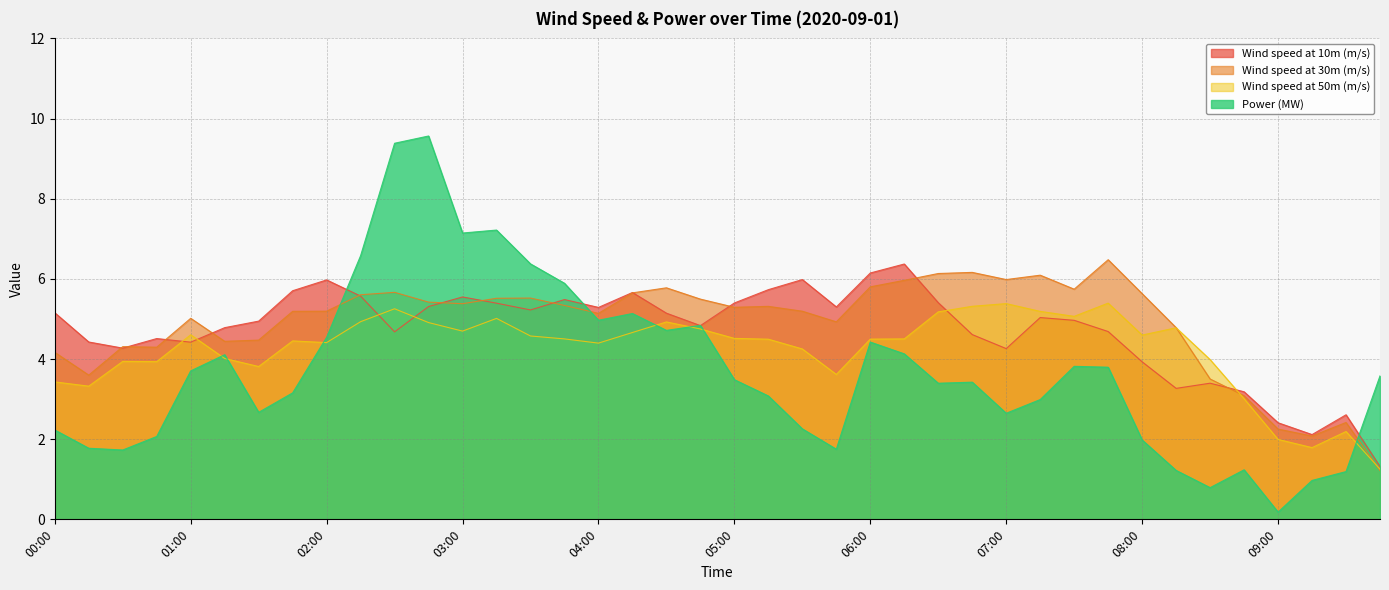

Between 05:45 and 09:30, which series saw the biggest shift?

Wind speed at 10m (m/s)